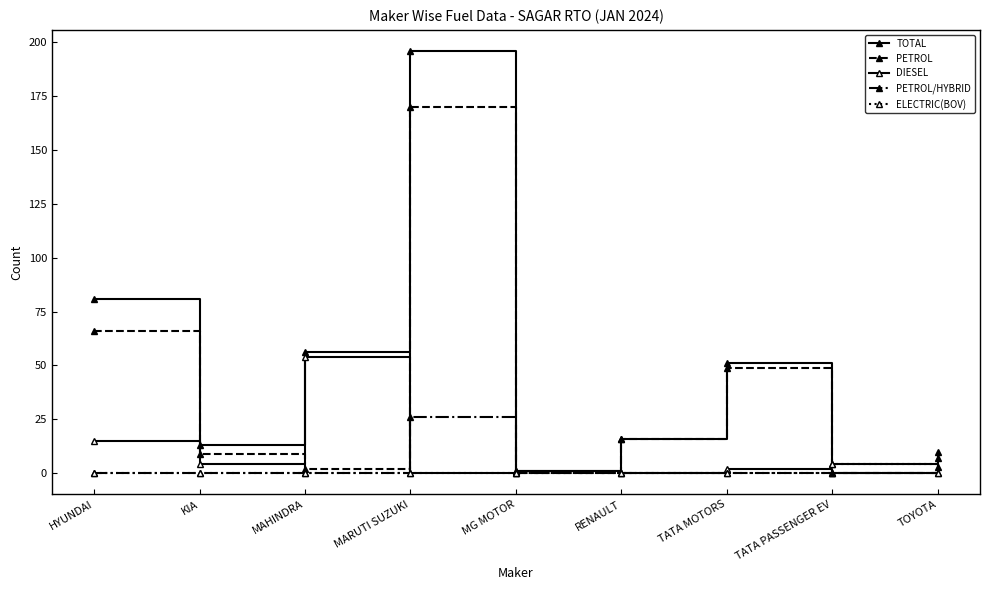

What is the sum of all DIESEL values?

76